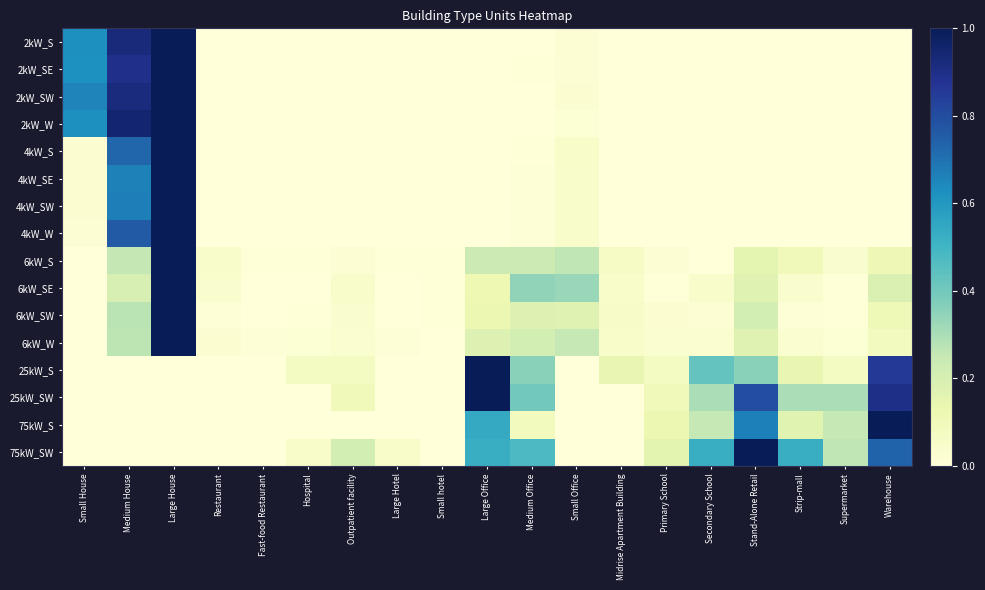

Reading left to right, list all the values displayed in this chart.

2kW_S: Small House=0.6	Medium House=0.9	Large House=1.0	Restaurant=0.0	Fast-food Restaurant=0.0	Hospital=0.0	Outpatient facility=0.0	Large Hotel=0.0	Small hotel=0.0	Large Office=0.0	Medium Office=0.0	Small Office=0.0	Midrise Apartment Building=0.0	Primary School=0.0	Secondary School=0.0	Stand-Alone Retail=0.0	Strip-mall=0.0	Supermarket=0.0	Warehouse=0.0
2kW_SE: Small House=0.6	Medium House=0.9	Large House=1.0	Restaurant=0.0	Fast-food Restaurant=0.0	Hospital=0.0	Outpatient facility=0.0	Large Hotel=0.0	Small hotel=0.0	Large Office=0.0	Medium Office=0.0	Small Office=0.0	Midrise Apartment Building=0.0	Primary School=0.0	Secondary School=0.0	Stand-Alone Retail=0.0	Strip-mall=0.0	Supermarket=0.0	Warehouse=0.0
2kW_SW: Small House=0.7	Medium House=0.9	Large House=1.0	Restaurant=0.0	Fast-food Restaurant=0.0	Hospital=0.0	Outpatient facility=0.0	Large Hotel=0.0	Small hotel=0.0	Large Office=0.0	Medium Office=0.0	Small Office=0.0	Midrise Apartment Building=0.0	Primary School=0.0	Secondary School=0.0	Stand-Alone Retail=0.0	Strip-mall=0.0	Supermarket=0.0	Warehouse=0.0
2kW_W: Small House=0.6	Medium House=1.0	Large House=1.0	Restaurant=0.0	Fast-food Restaurant=0.0	Hospital=0.0	Outpatient facility=0.0	Large Hotel=0.0	Small hotel=0.0	Large Office=0.0	Medium Office=0.0	Small Office=0.0	Midrise Apartment Building=0.0	Primary School=0.0	Secondary School=0.0	Stand-Alone Retail=0.0	Strip-mall=0.0	Supermarket=0.0	Warehouse=0.0
4kW_S: Small House=0.0	Medium House=0.7	Large House=1.0	Restaurant=0.0	Fast-food Restaurant=0.0	Hospital=0.0	Outpatient facility=0.0	Large Hotel=0.0	Small hotel=0.0	Large Office=0.0	Medium Office=0.0	Small Office=0.0	Midrise Apartment Building=0.0	Primary School=0.0	Secondary School=0.0	Stand-Alone Retail=0.0	Strip-mall=0.0	Supermarket=0.0	Warehouse=0.0
4kW_SE: Small House=0.0	Medium House=0.7	Large House=1.0	Restaurant=0.0	Fast-food Restaurant=0.0	Hospital=0.0	Outpatient facility=0.0	Large Hotel=0.0	Small hotel=0.0	Large Office=0.0	Medium Office=0.0	Small Office=0.0	Midrise Apartment Building=0.0	Primary School=0.0	Secondary School=0.0	Stand-Alone Retail=0.0	Strip-mall=0.0	Supermarket=0.0	Warehouse=0.0
4kW_SW: Small House=0.0	Medium House=0.7	Large House=1.0	Restaurant=0.0	Fast-food Restaurant=0.0	Hospital=0.0	Outpatient facility=0.0	Large Hotel=0.0	Small hotel=0.0	Large Office=0.0	Medium Office=0.0	Small Office=0.0	Midrise Apartment Building=0.0	Primary School=0.0	Secondary School=0.0	Stand-Alone Retail=0.0	Strip-mall=0.0	Supermarket=0.0	Warehouse=0.0
4kW_W: Small House=0.0	Medium House=0.8	Large House=1.0	Restaurant=0.0	Fast-food Restaurant=0.0	Hospital=0.0	Outpatient facility=0.0	Large Hotel=0.0	Small hotel=0.0	Large Office=0.0	Medium Office=0.0	Small Office=0.0	Midrise Apartment Building=0.0	Primary School=0.0	Secondary School=0.0	Stand-Alone Retail=0.0	Strip-mall=0.0	Supermarket=0.0	Warehouse=0.0
6kW_S: Small House=0.0	Medium House=0.3	Large House=1.0	Restaurant=0.0	Fast-food Restaurant=0.0	Hospital=0.0	Outpatient facility=0.0	Large Hotel=0.0	Small hotel=0.0	Large Office=0.2	Medium Office=0.2	Small Office=0.3	Midrise Apartment Building=0.1	Primary School=0.0	Secondary School=0.0	Stand-Alone Retail=0.2	Strip-mall=0.1	Supermarket=0.0	Warehouse=0.1
6kW_SE: Small House=0.0	Medium House=0.2	Large House=1.0	Restaurant=0.0	Fast-food Restaurant=0.0	Hospital=0.0	Outpatient facility=0.0	Large Hotel=0.0	Small hotel=0.0	Large Office=0.1	Medium Office=0.3	Small Office=0.3	Midrise Apartment Building=0.1	Primary School=0.0	Secondary School=0.0	Stand-Alone Retail=0.2	Strip-mall=0.0	Supermarket=0.0	Warehouse=0.2
6kW_SW: Small House=0.0	Medium House=0.3	Large House=1.0	Restaurant=0.0	Fast-food Restaurant=0.0	Hospital=0.0	Outpatient facility=0.0	Large Hotel=0.0	Small hotel=0.0	Large Office=0.1	Medium Office=0.2	Small Office=0.2	Midrise Apartment Building=0.1	Primary School=0.0	Secondary School=0.0	Stand-Alone Retail=0.2	Strip-mall=0.0	Supermarket=0.0	Warehouse=0.1
6kW_W: Small House=0.0	Medium House=0.3	Large House=1.0	Restaurant=0.0	Fast-food Restaurant=0.0	Hospital=0.0	Outpatient facility=0.0	Large Hotel=0.0	Small hotel=0.0	Large Office=0.2	Medium Office=0.2	Small Office=0.2	Midrise Apartment Building=0.0	Primary School=0.0	Secondary School=0.0	Stand-Alone Retail=0.2	Strip-mall=0.0	Supermarket=0.0	Warehouse=0.1
25kW_S: Small House=0.0	Medium House=0.0	Large House=0.0	Restaurant=0.0	Fast-food Restaurant=0.0	Hospital=0.1	Outpatient facility=0.1	Large Hotel=0.0	Small hotel=0.0	Large Office=1.0	Medium Office=0.4	Small Office=0.0	Midrise Apartment Building=0.1	Primary School=0.1	Secondary School=0.4	Stand-Alone Retail=0.4	Strip-mall=0.1	Supermarket=0.1	Warehouse=0.9
25kW_SW: Small House=0.0	Medium House=0.0	Large House=0.0	Restaurant=0.0	Fast-food Restaurant=0.0	Hospital=0.0	Outpatient facility=0.1	Large Hotel=0.0	Small hotel=0.0	Large Office=1.0	Medium Office=0.4	Small Office=0.0	Midrise Apartment Building=0.0	Primary School=0.1	Secondary School=0.3	Stand-Alone Retail=0.8	Strip-mall=0.3	Supermarket=0.3	Warehouse=0.9
75kW_S: Small House=0.0	Medium House=0.0	Large House=0.0	Restaurant=0.0	Fast-food Restaurant=0.0	Hospital=0.0	Outpatient facility=0.0	Large Hotel=0.0	Small hotel=0.0	Large Office=0.5	Medium Office=0.1	Small Office=0.0	Midrise Apartment Building=0.0	Primary School=0.1	Secondary School=0.2	Stand-Alone Retail=0.7	Strip-mall=0.2	Supermarket=0.2	Warehouse=1.0
75kW_SW: Small House=0.0	Medium House=0.0	Large House=0.0	Restaurant=0.0	Fast-food Restaurant=0.0	Hospital=0.1	Outpatient facility=0.2	Large Hotel=0.1	Small hotel=0.0	Large Office=0.5	Medium Office=0.5	Small Office=0.0	Midrise Apartment Building=0.0	Primary School=0.2	Secondary School=0.5	Stand-Alone Retail=1.0	Strip-mall=0.5	Supermarket=0.3	Warehouse=0.7